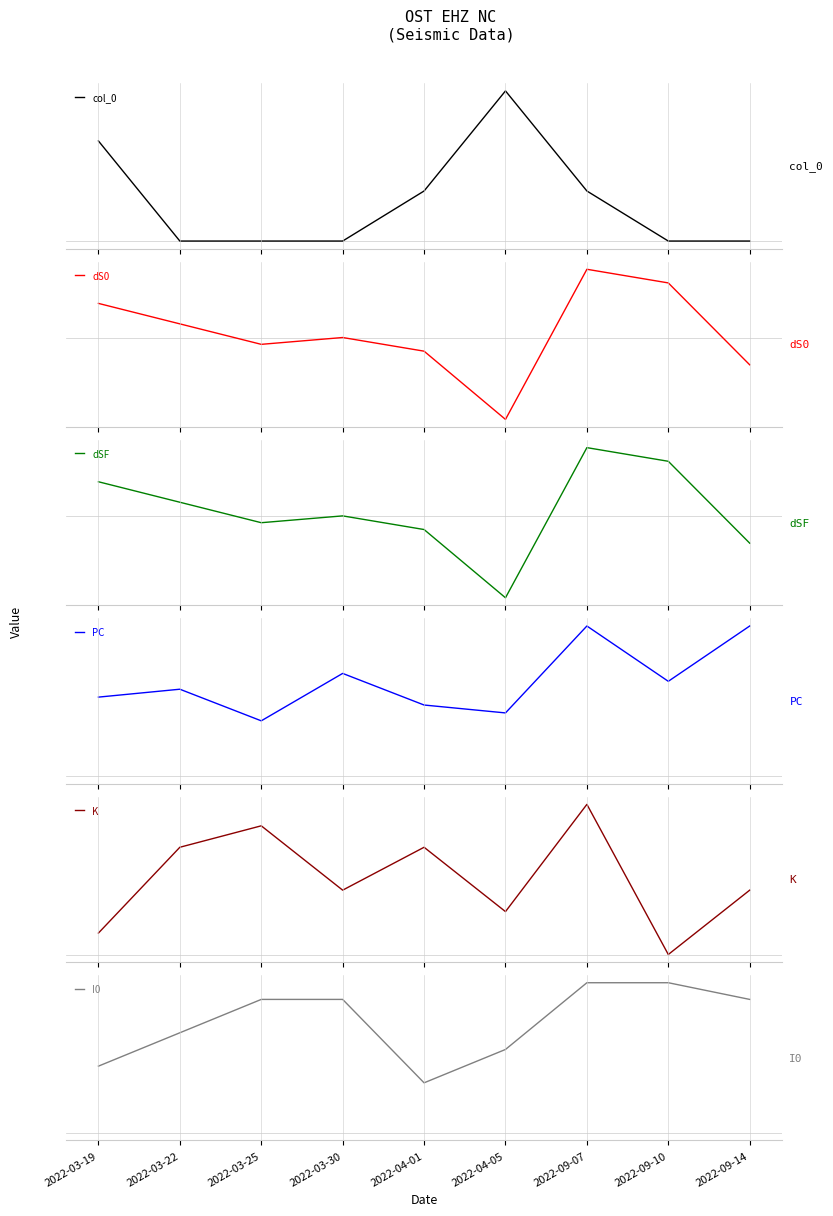

Rank the series by their maximum value, from highest to lowest.

PC, dS0, dSF, I0, K, col_0